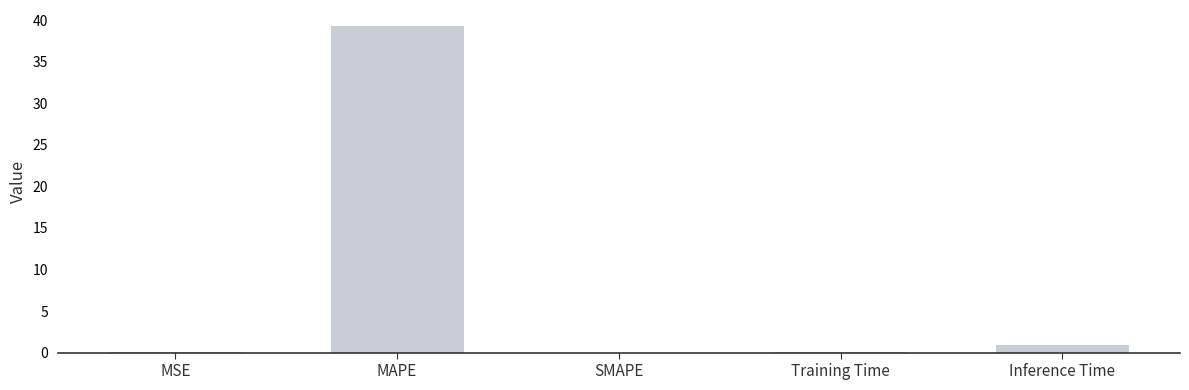

What is the sum of all values?

40.3